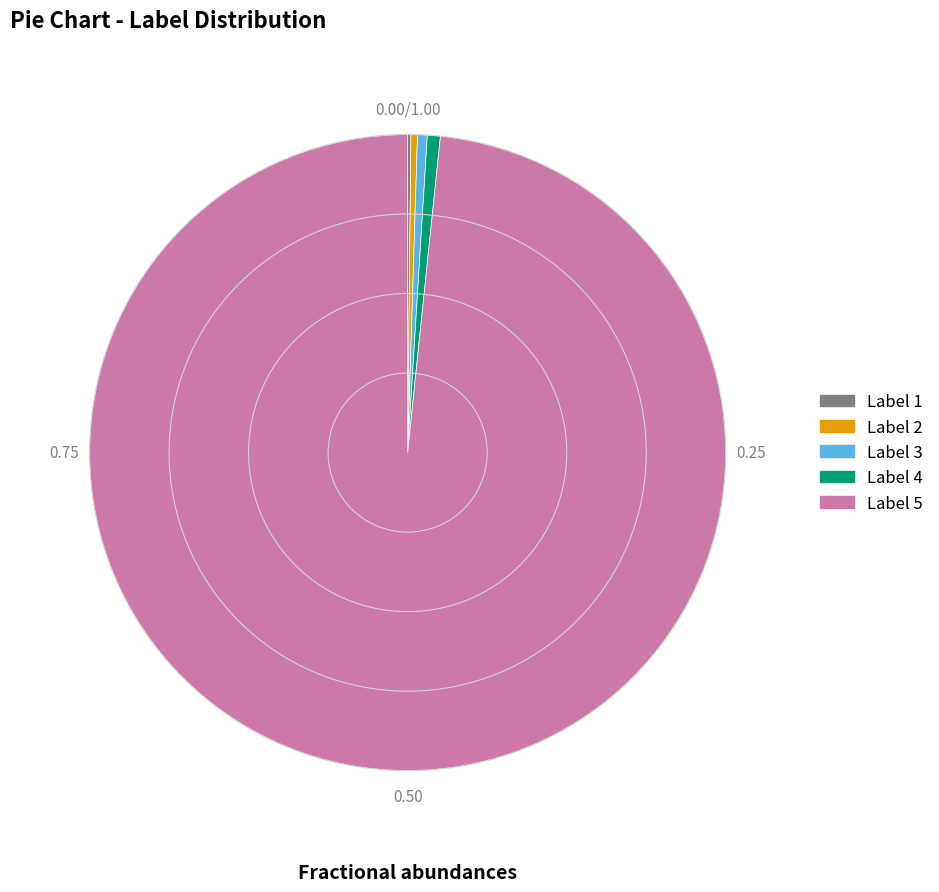

Which has a higher value, Label 5 or Label 3?

Label 5